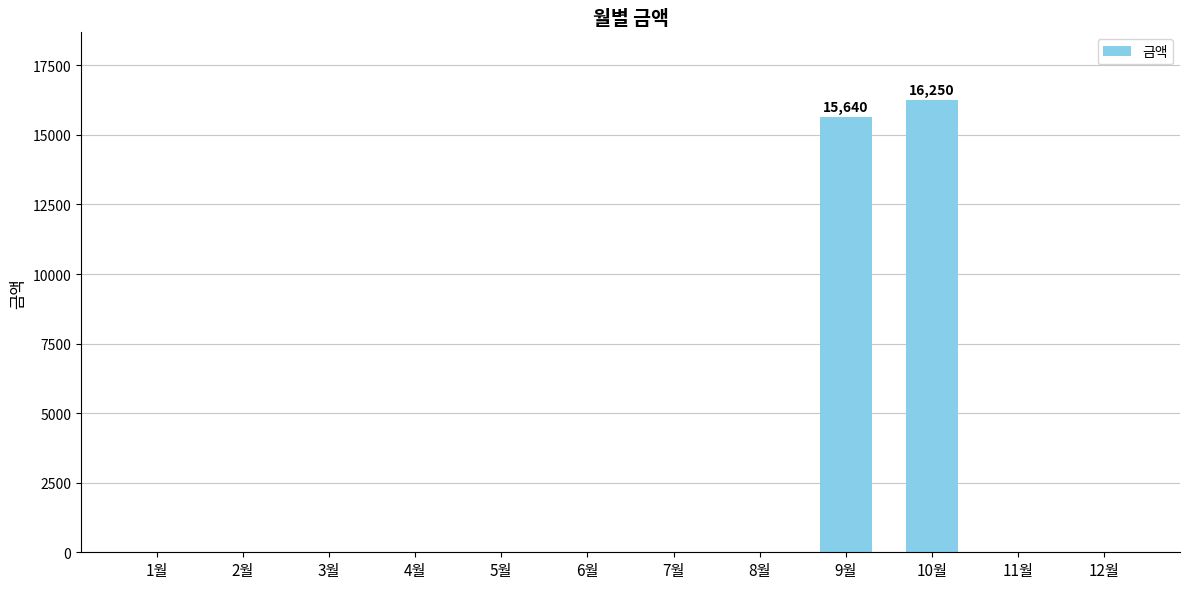

The value at 2월 is 0. True or false?

True